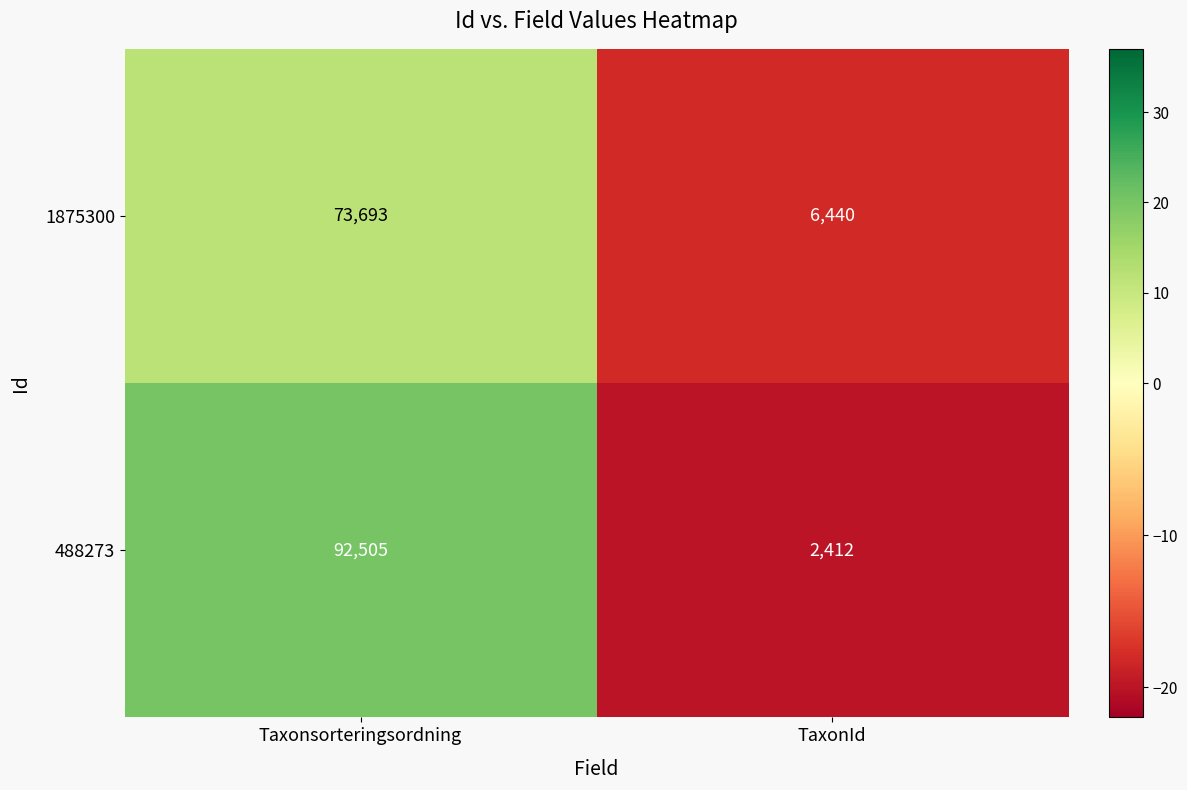

Which category has the highest value across all series?

Taxonsorteringsordning